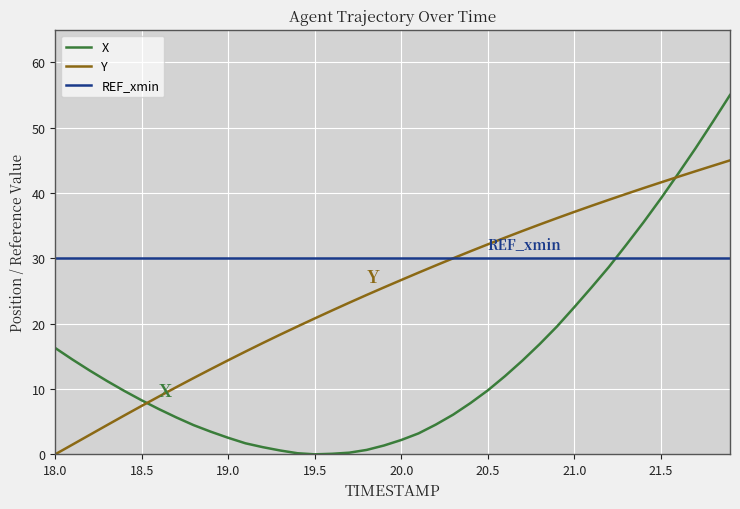

How many intersections are there between REF_xmin and X?

1